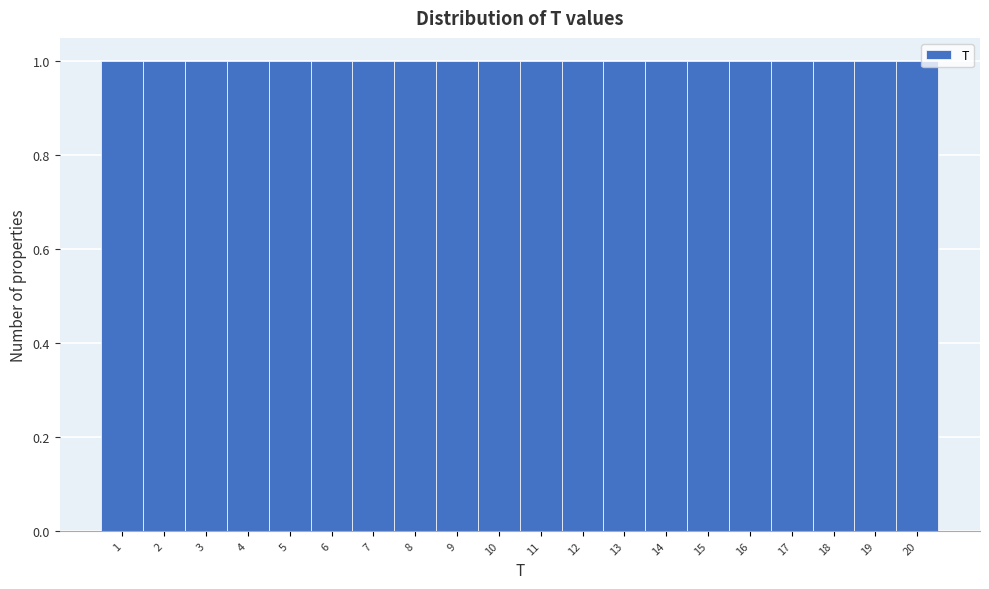

Reading left to right, transcribe this chart: for each bar, give the range it covers on the x-axis and its height. The values are not printed on the chart, so give them approximately, as read against the axis.

0.5 to 1.5: 1
1.5 to 2.5: 1
2.5 to 3.5: 1
3.5 to 4.5: 1
4.5 to 5.5: 1
5.5 to 6.5: 1
6.5 to 7.5: 1
7.5 to 8.5: 1
8.5 to 9.5: 1
9.5 to 10.5: 1
10.5 to 11.5: 1
11.5 to 12.5: 1
12.5 to 13.5: 1
13.5 to 14.5: 1
14.5 to 15.5: 1
15.5 to 16.5: 1
16.5 to 17.5: 1
17.5 to 18.5: 1
18.5 to 19.5: 1
19.5 to 20.5: 1